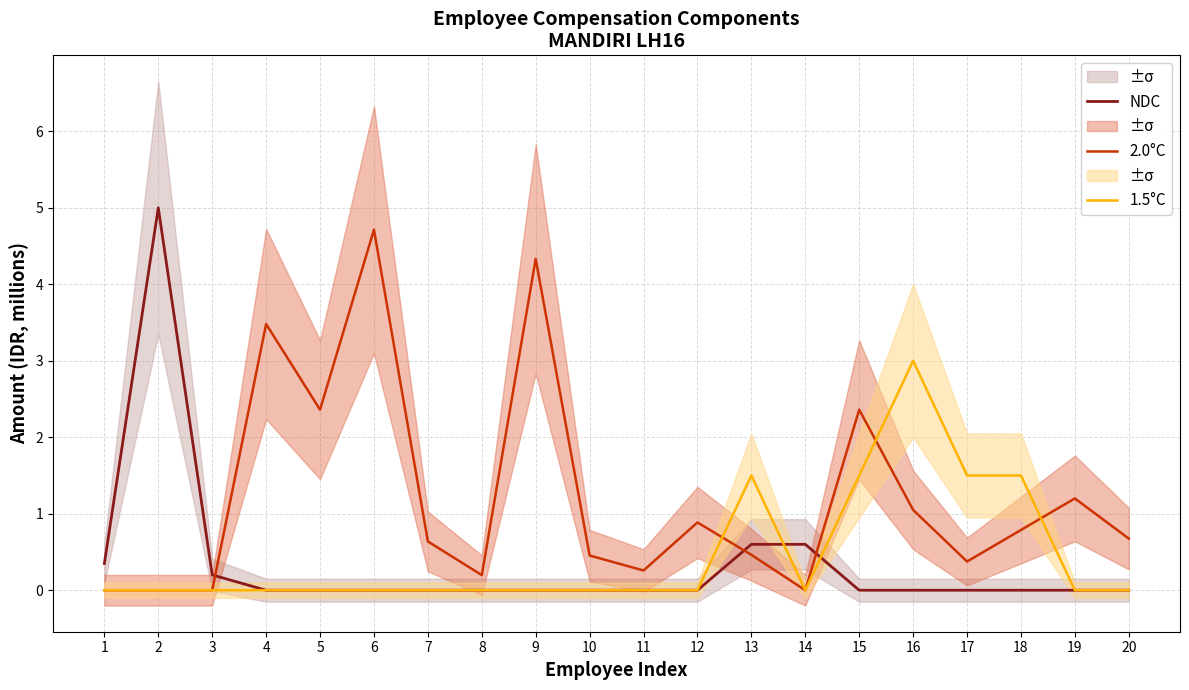

After their last crossing, which series has the higher values: NDC or 2.0°C?

2.0°C